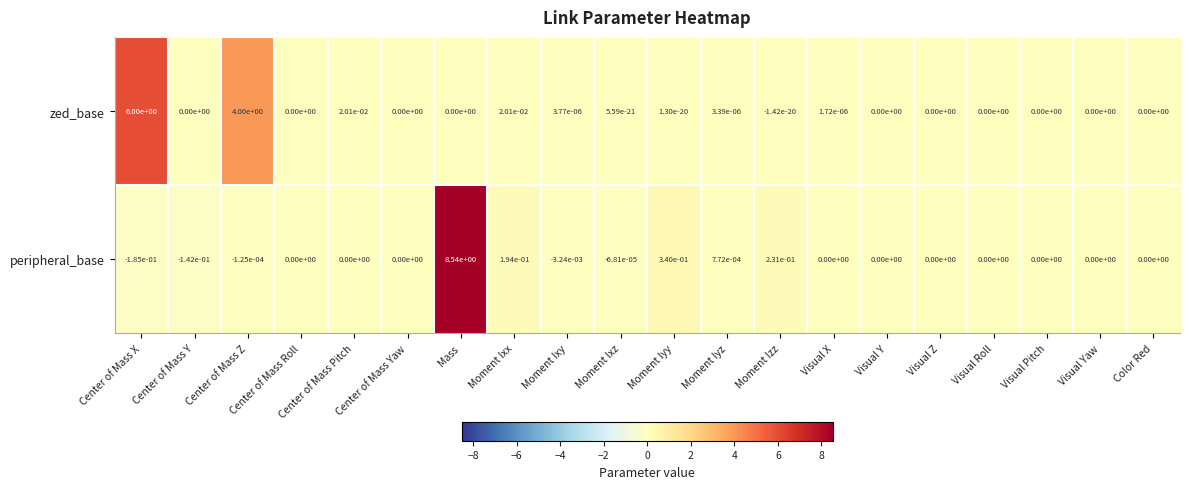

The value of peripheral_base at Center of Mass Roll is -5.2. True or false?

False